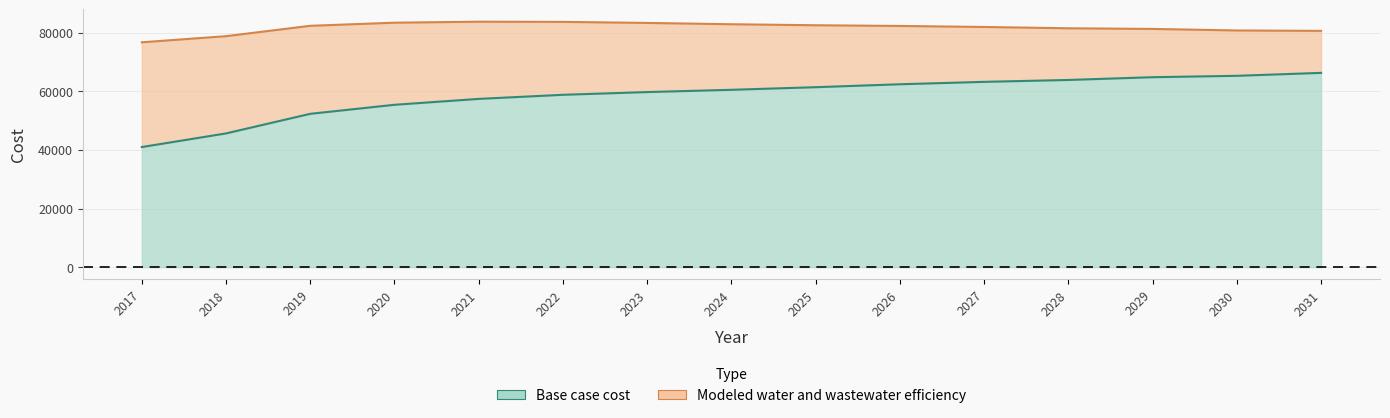

What is the difference between the maximum and minimum values in the Modeled water and wastewater efficiency series?

7034.7